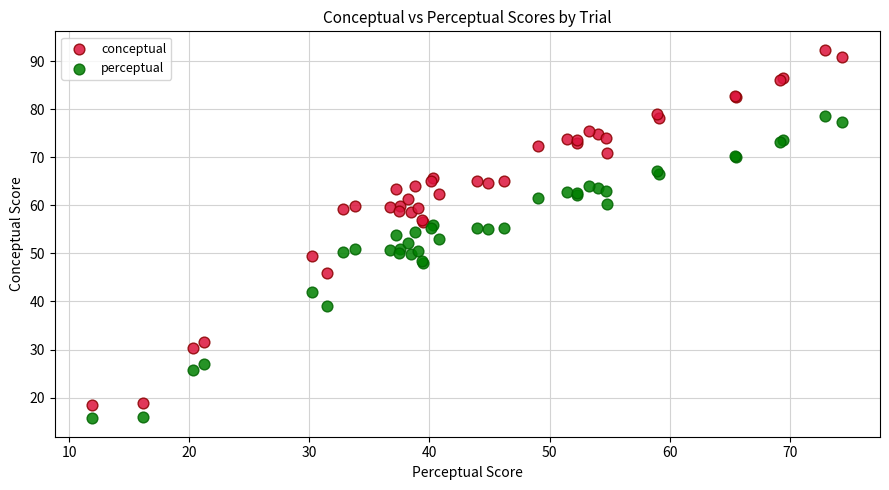

What is the X range (max minus min) for the scatter plot?

62.5